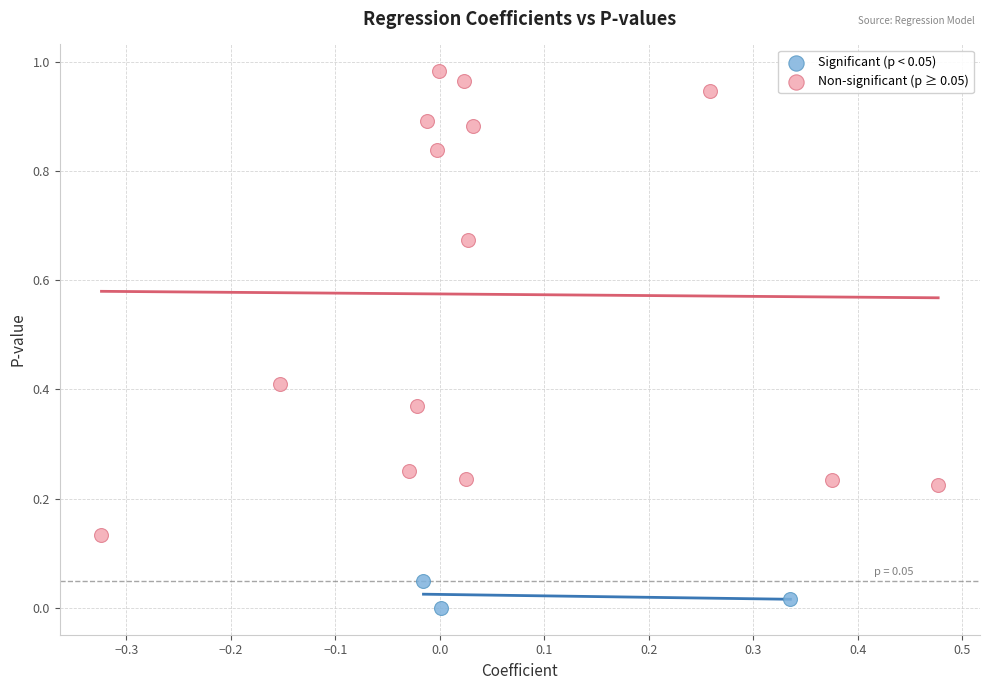

Which series reaches the minimum Y coordinate?

Significant (p < 0.05)